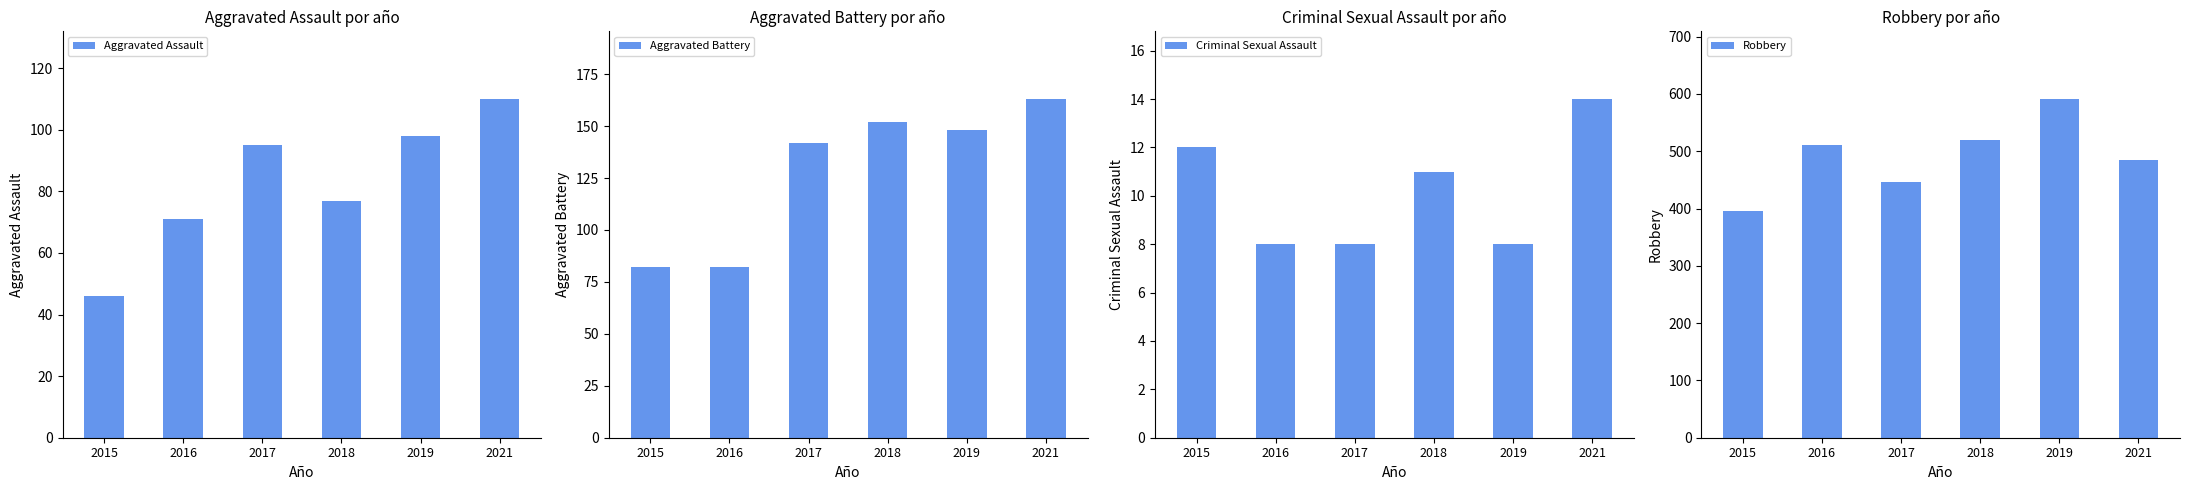

What is the difference between the second highest and second lowest values in the Criminal Sexual Assault series?

4